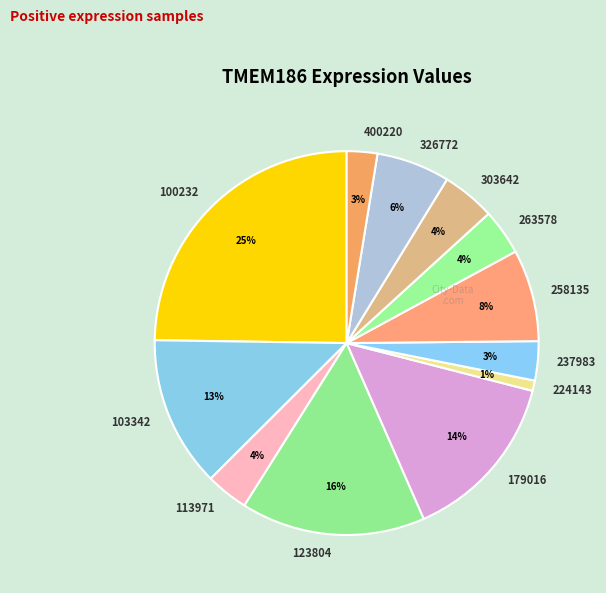

Is there a majority slice in this chart?

No